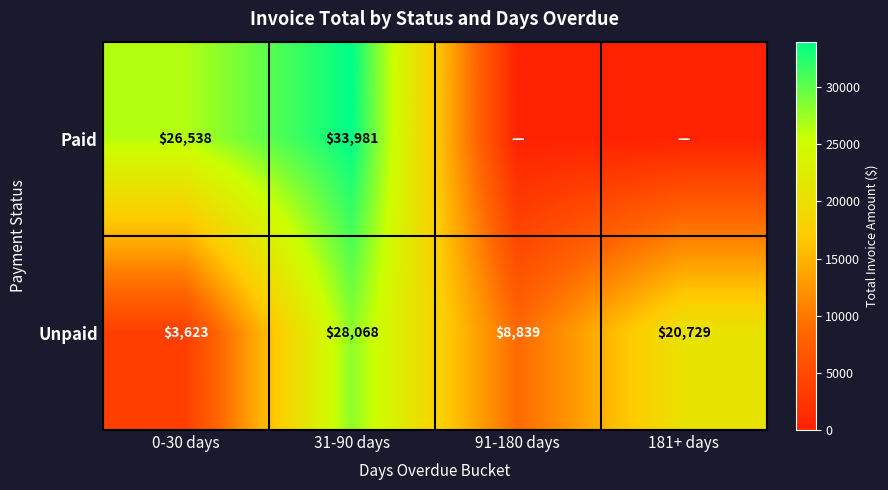

Read the Paid value at 0-30 days.

26538.4